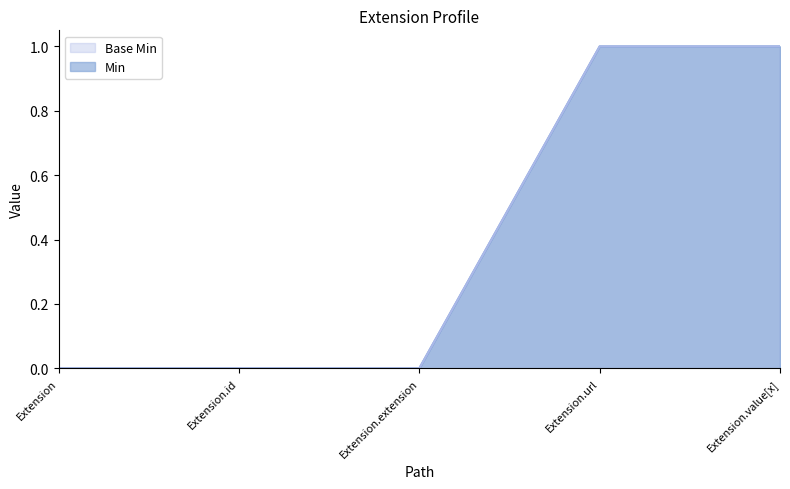

True or false: Min and Base Min cross at least once.

False